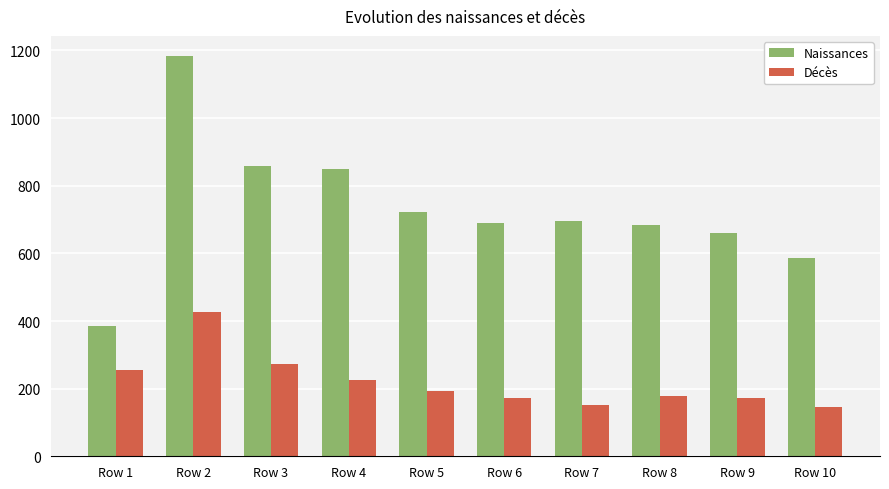

At which label does Naissances first exceed 696?

Row 2